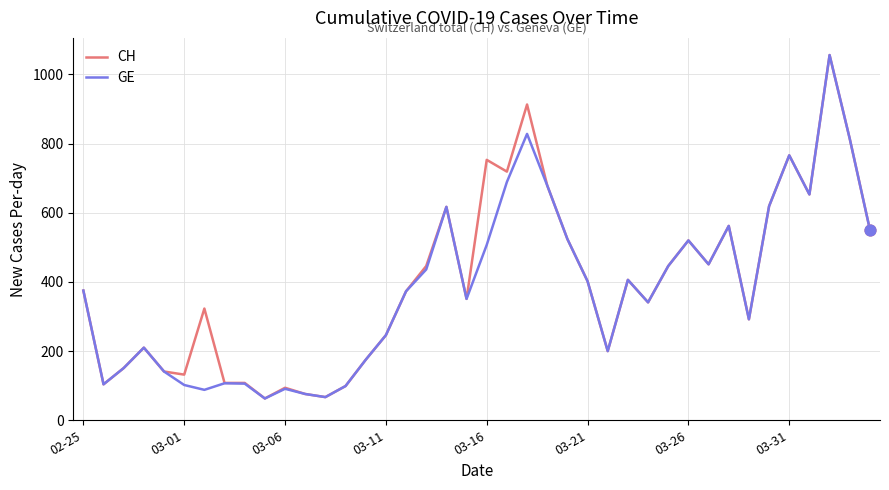

What is the minimum value shown in the chart?

63